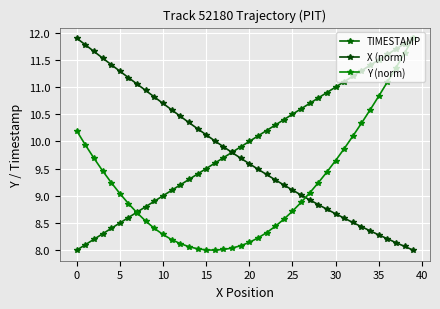

What is the label of the 14th point from the left?

13